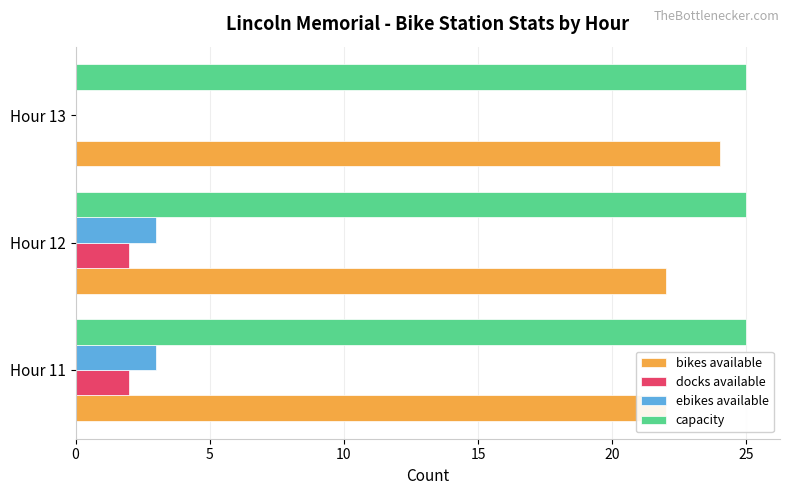

How many bars are there in each group?

4